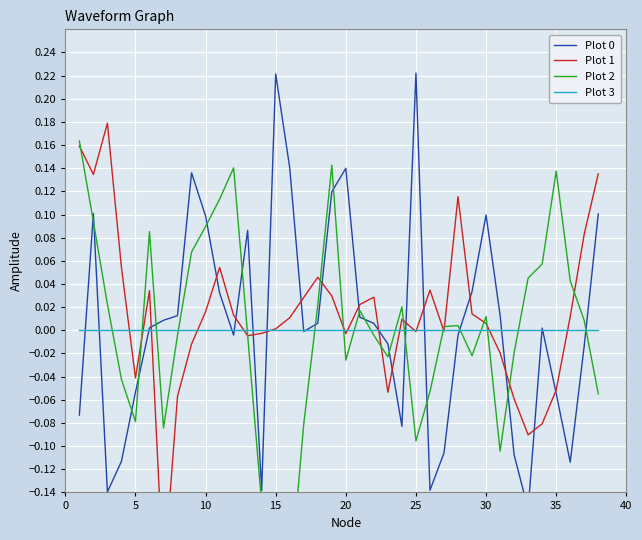

How many data points in Plot 0 are above 0?

21